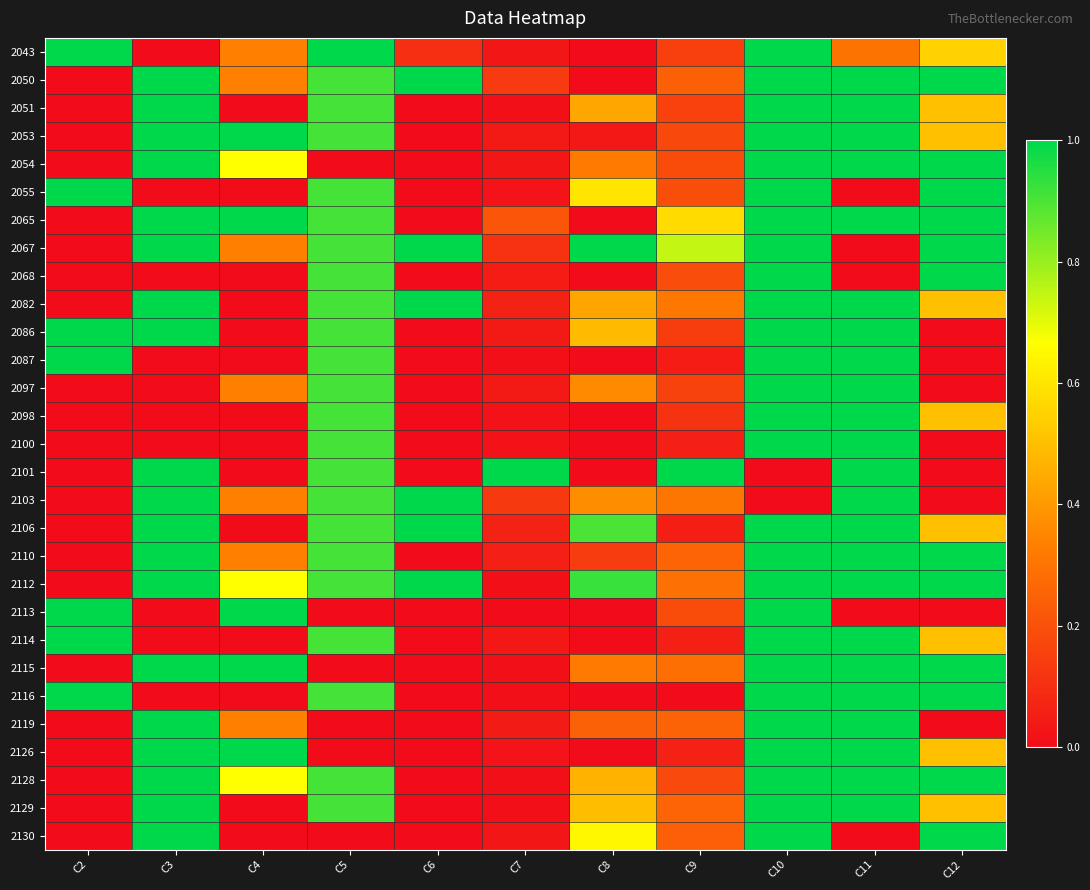

Reading left to right, what are all the values shown in this chart?

2043: C2=1.0	C3=0.0	C4=0.3	C5=1.0	C6=0.1	C7=0.0	C8=0.0	C9=0.1	C10=1.0	C11=0.3	C12=0.6
2050: C2=0.0	C3=1.0	C4=0.3	C5=0.9	C6=1.0	C7=0.1	C8=0.0	C9=0.2	C10=1.0	C11=1.0	C12=1.0
2051: C2=0.0	C3=1.0	C4=0.0	C5=0.9	C6=0.0	C7=0.0	C8=0.4	C9=0.2	C10=1.0	C11=1.0	C12=0.5
2053: C2=0.0	C3=1.0	C4=1.0	C5=0.9	C6=0.0	C7=0.0	C8=0.0	C9=0.2	C10=1.0	C11=1.0	C12=0.5
2054: C2=0.0	C3=1.0	C4=0.7	C5=0.0	C6=0.0	C7=0.0	C8=0.3	C9=0.2	C10=1.0	C11=1.0	C12=1.0
2055: C2=1.0	C3=0.0	C4=0.0	C5=0.9	C6=0.0	C7=0.0	C8=0.6	C9=0.2	C10=1.0	C11=0.0	C12=1.0
2065: C2=0.0	C3=1.0	C4=1.0	C5=0.9	C6=0.0	C7=0.2	C8=0.0	C9=0.6	C10=1.0	C11=1.0	C12=1.0
2067: C2=0.0	C3=1.0	C4=0.3	C5=0.9	C6=1.0	C7=0.1	C8=1.0	C9=0.7	C10=1.0	C11=0.0	C12=1.0
2068: C2=0.0	C3=0.0	C4=0.0	C5=0.9	C6=0.0	C7=0.1	C8=0.0	C9=0.2	C10=1.0	C11=0.0	C12=1.0
2082: C2=0.0	C3=1.0	C4=0.0	C5=0.9	C6=1.0	C7=0.1	C8=0.4	C9=0.3	C10=1.0	C11=1.0	C12=0.5
2086: C2=1.0	C3=1.0	C4=0.0	C5=0.9	C6=0.0	C7=0.0	C8=0.5	C9=0.1	C10=1.0	C11=1.0	C12=0.0
2087: C2=1.0	C3=0.0	C4=0.0	C5=0.9	C6=0.0	C7=0.0	C8=0.0	C9=0.0	C10=1.0	C11=1.0	C12=0.0
2097: C2=0.0	C3=0.0	C4=0.3	C5=0.9	C6=0.0	C7=0.0	C8=0.4	C9=0.2	C10=1.0	C11=1.0	C12=0.0
2098: C2=0.0	C3=0.0	C4=0.0	C5=0.9	C6=0.0	C7=0.0	C8=0.0	C9=0.1	C10=1.0	C11=1.0	C12=0.5
2100: C2=0.0	C3=0.0	C4=0.0	C5=0.9	C6=0.0	C7=0.0	C8=0.0	C9=0.1	C10=1.0	C11=1.0	C12=0.0
2101: C2=0.0	C3=1.0	C4=0.0	C5=0.9	C6=0.0	C7=1.0	C8=0.0	C9=1.0	C10=0.0	C11=1.0	C12=0.0
2103: C2=0.0	C3=1.0	C4=0.3	C5=0.9	C6=1.0	C7=0.1	C8=0.4	C9=0.3	C10=0.0	C11=1.0	C12=0.0
2106: C2=0.0	C3=1.0	C4=0.0	C5=0.9	C6=1.0	C7=0.1	C8=0.9	C9=0.1	C10=1.0	C11=1.0	C12=0.5
2110: C2=0.0	C3=1.0	C4=0.3	C5=0.9	C6=0.0	C7=0.1	C8=0.1	C9=0.3	C10=1.0	C11=1.0	C12=1.0
2112: C2=0.0	C3=1.0	C4=0.7	C5=0.9	C6=1.0	C7=0.0	C8=0.9	C9=0.3	C10=1.0	C11=1.0	C12=1.0
2113: C2=1.0	C3=0.0	C4=1.0	C5=0.0	C6=0.0	C7=0.0	C8=0.0	C9=0.2	C10=1.0	C11=0.0	C12=0.0
2114: C2=1.0	C3=0.0	C4=0.0	C5=0.9	C6=0.0	C7=0.0	C8=0.0	C9=0.1	C10=1.0	C11=1.0	C12=0.5
2115: C2=0.0	C3=1.0	C4=1.0	C5=0.0	C6=0.0	C7=0.0	C8=0.3	C9=0.3	C10=1.0	C11=1.0	C12=1.0
2116: C2=1.0	C3=0.0	C4=0.0	C5=0.9	C6=0.0	C7=0.0	C8=0.0	C9=0.0	C10=1.0	C11=1.0	C12=1.0
2119: C2=0.0	C3=1.0	C4=0.3	C5=0.0	C6=0.0	C7=0.0	C8=0.2	C9=0.3	C10=1.0	C11=1.0	C12=0.0
2126: C2=0.0	C3=1.0	C4=1.0	C5=0.0	C6=0.0	C7=0.0	C8=0.0	C9=0.1	C10=1.0	C11=1.0	C12=0.5
2128: C2=0.0	C3=1.0	C4=0.7	C5=0.9	C6=0.0	C7=0.0	C8=0.5	C9=0.2	C10=1.0	C11=1.0	C12=1.0
2129: C2=0.0	C3=1.0	C4=0.0	C5=0.9	C6=0.0	C7=0.0	C8=0.5	C9=0.3	C10=1.0	C11=1.0	C12=0.5
2130: C2=0.0	C3=1.0	C4=0.0	C5=0.0	C6=0.0	C7=0.0	C8=0.6	C9=0.2	C10=1.0	C11=0.0	C12=1.0